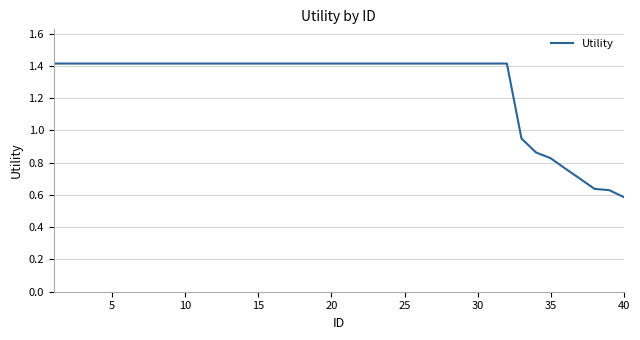

What is the maximum value shown in the chart?

1.4